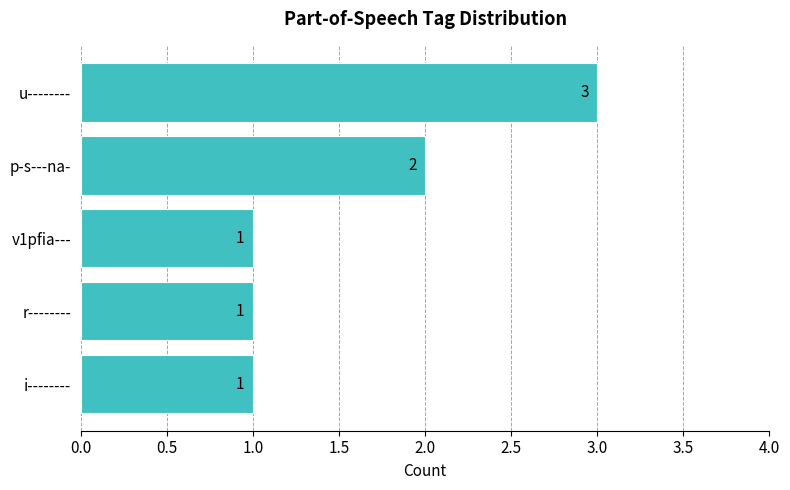

Between p-s---na- and r--------, which is larger?

p-s---na-